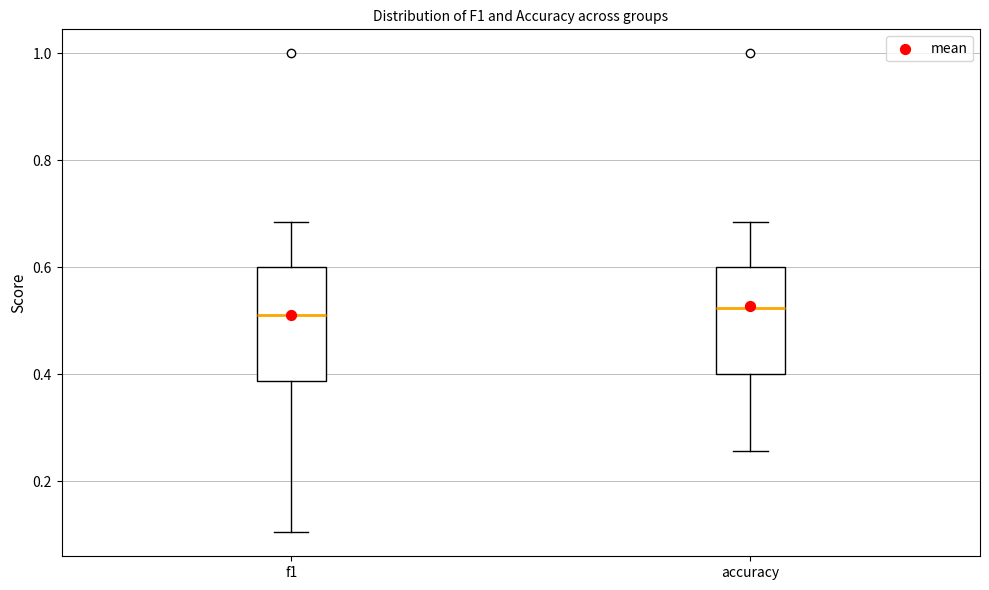

Reading left to right, transcribe this box plot: for each box, give where its median line is, the range the box spans, and where its two whiskers end, as read against the y-axis. The values are not printed on the chart, so give them approximately, as read against the axis.

f1: median 0.52, box 0.38 to 0.60, whiskers 0.10 to 0.68
accuracy: median 0.52, box 0.40 to 0.60, whiskers 0.26 to 0.68